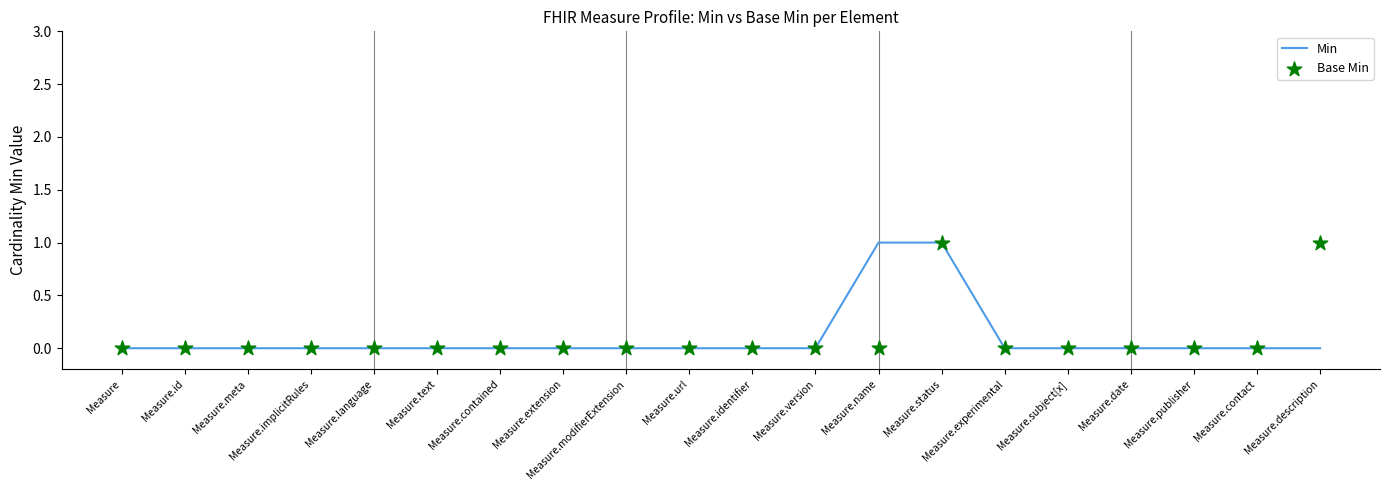

What are all the series names shown in the legend?

Min, Base Min